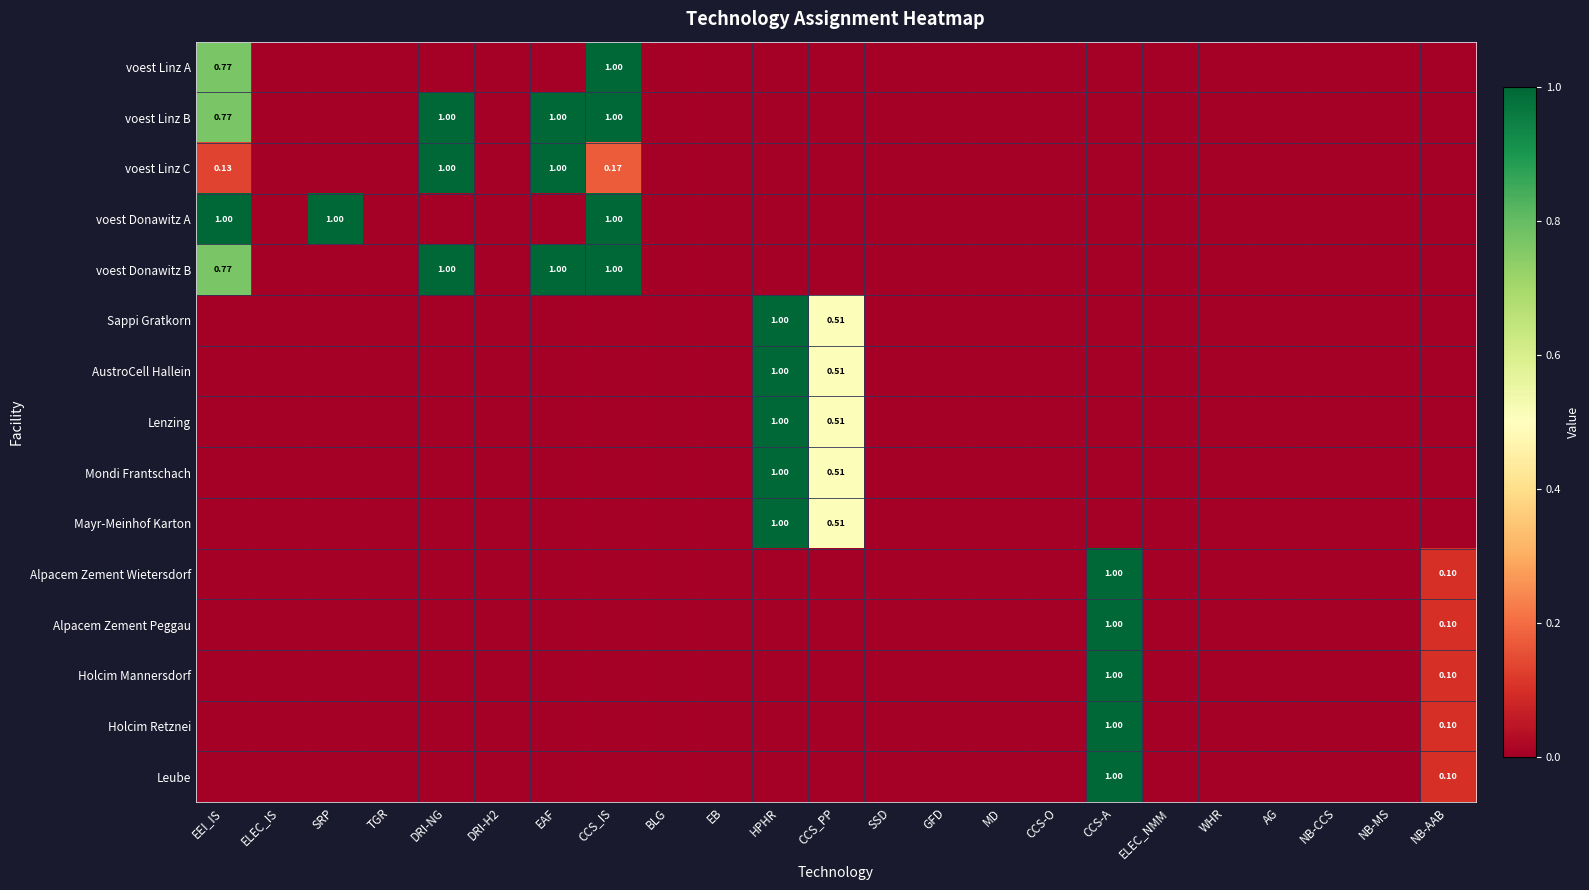

The Sappi Gratkorn series shows 0.0 at CCS_IS. True or false?

True